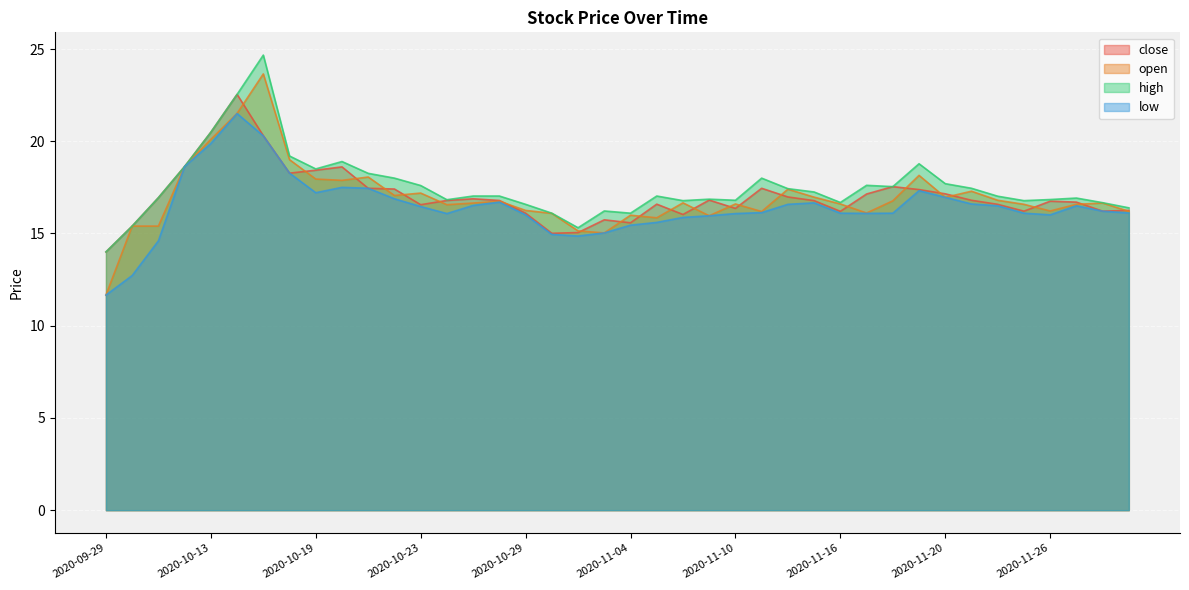

The open series shows 17.1 at 2020-10-22. True or false?

True